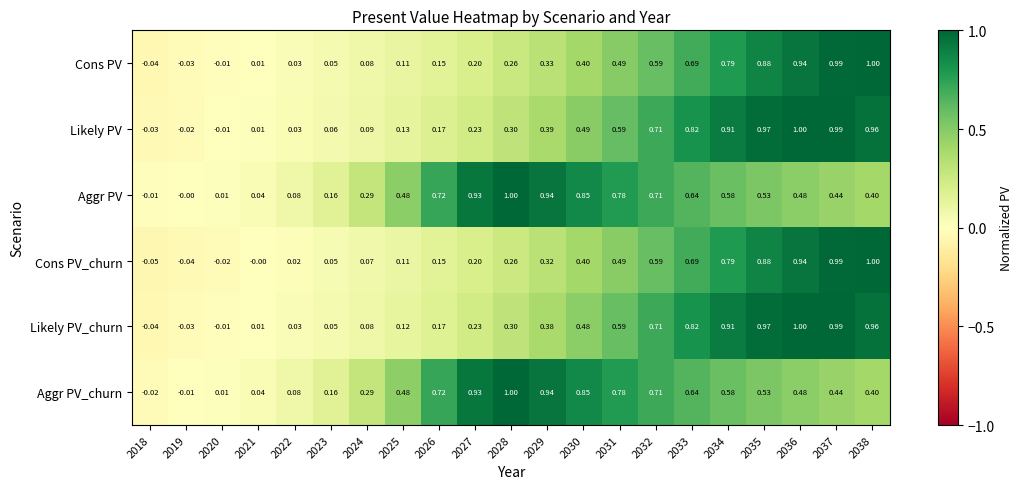

Which series has the widest spread of values?

Cons PV_churn